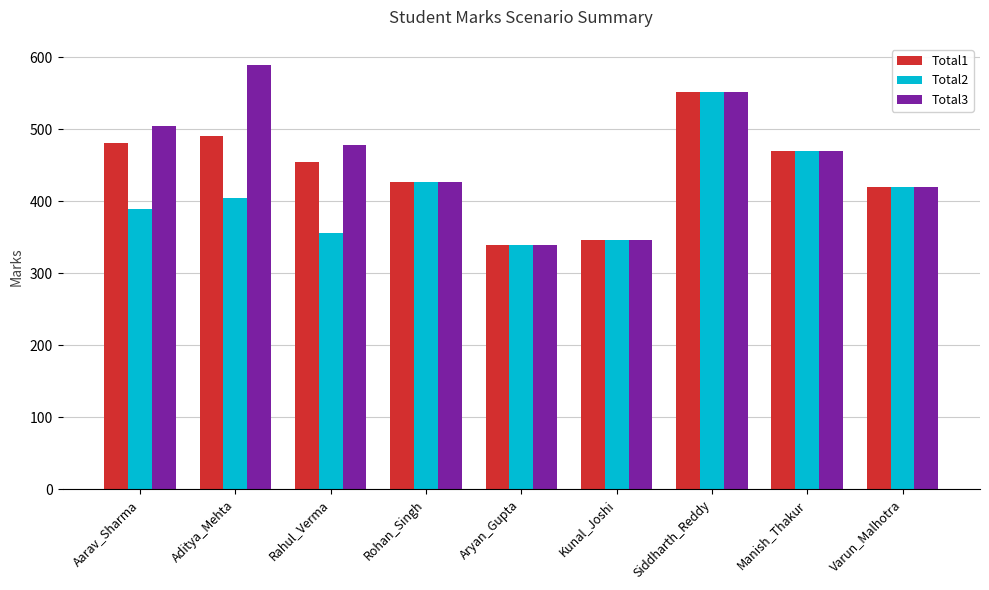

What value does the Total3 series have at Aarav_Sharma, to the nearest 5?

505